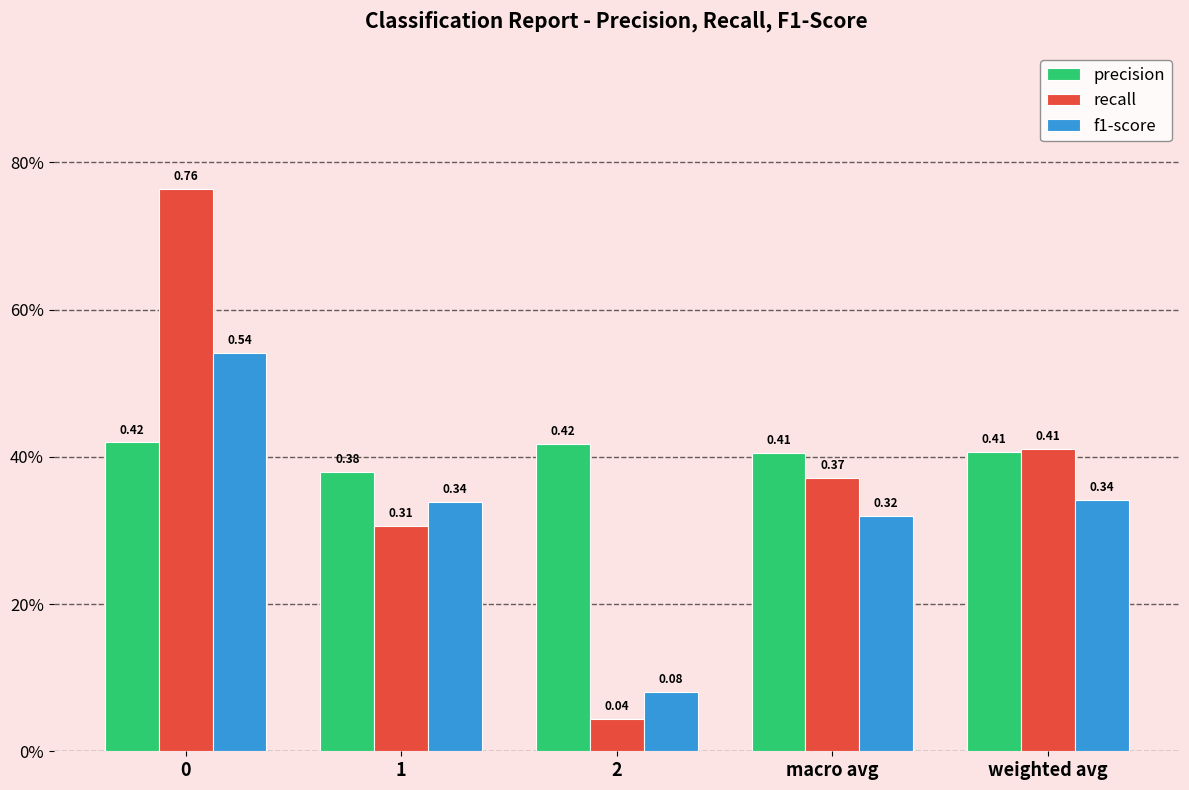

Is it true that recall equals 0.3 at weighted avg?

False